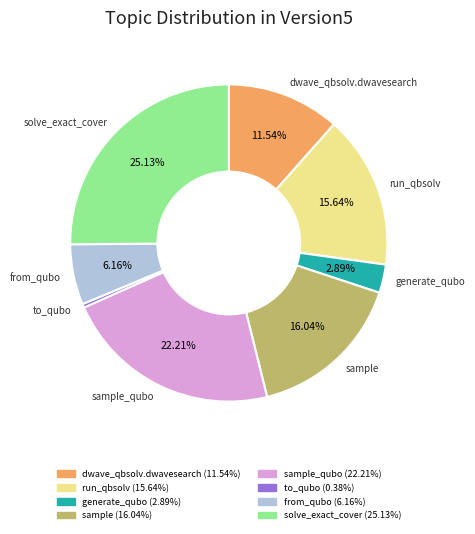

Is there a majority slice in this chart?

No